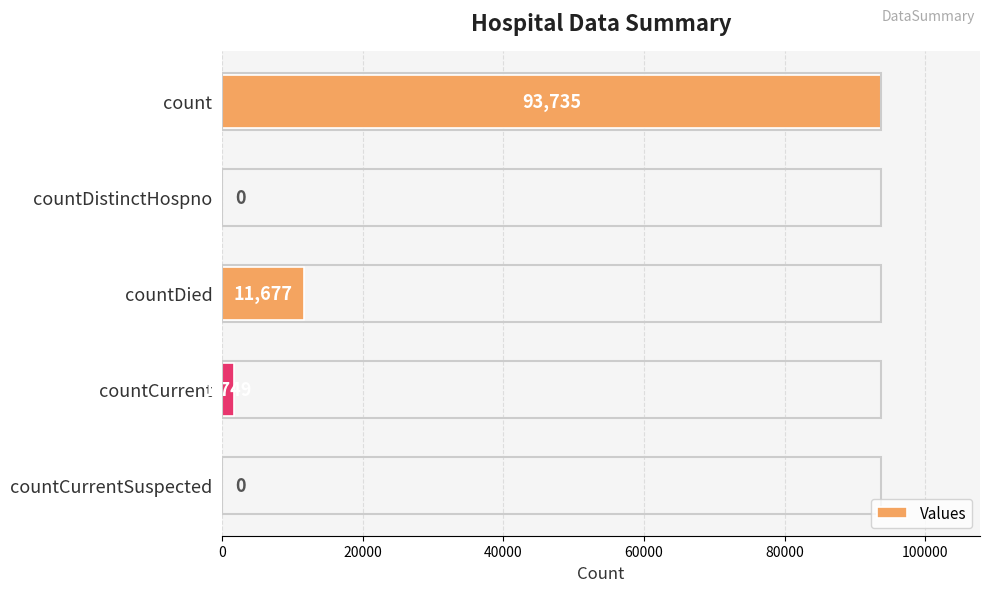

How many data points does each series have?

5